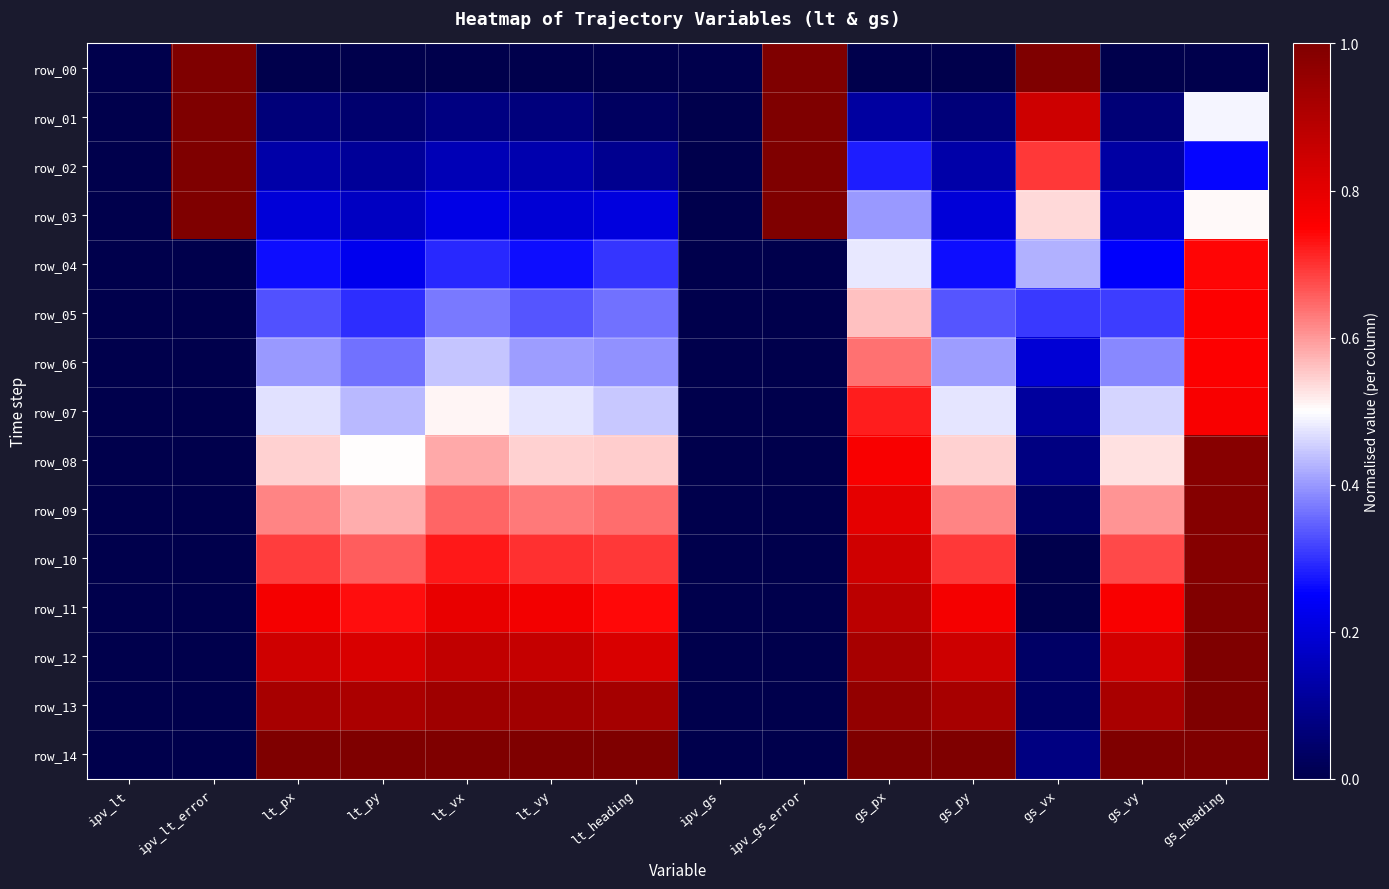

What is the difference between the highest and lowest values at ipv_lt_error?

1.0